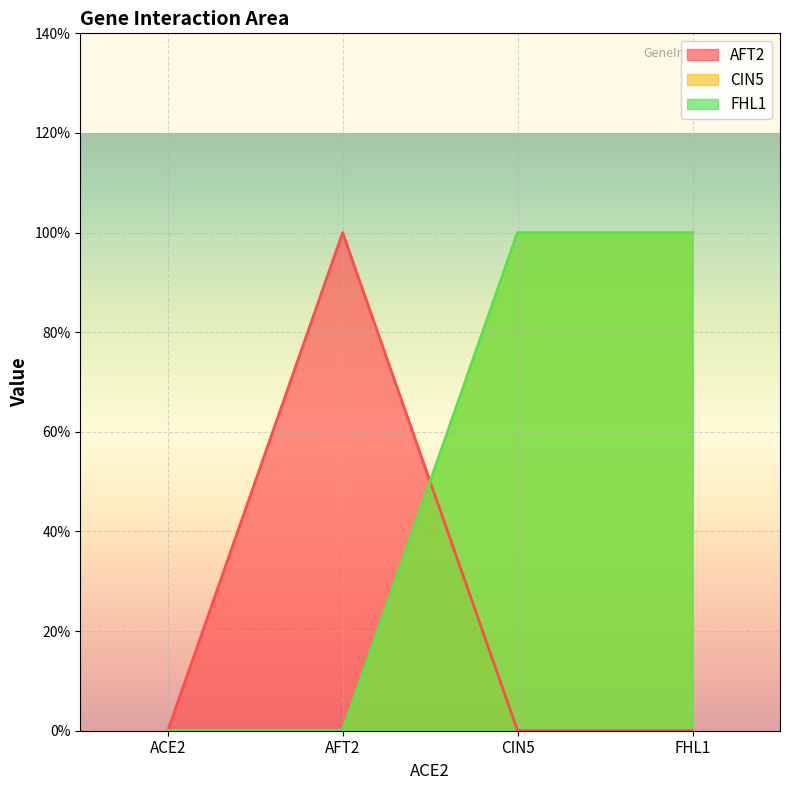

True or false: FHL1 has more than 1 points higher than both neighbors.

False